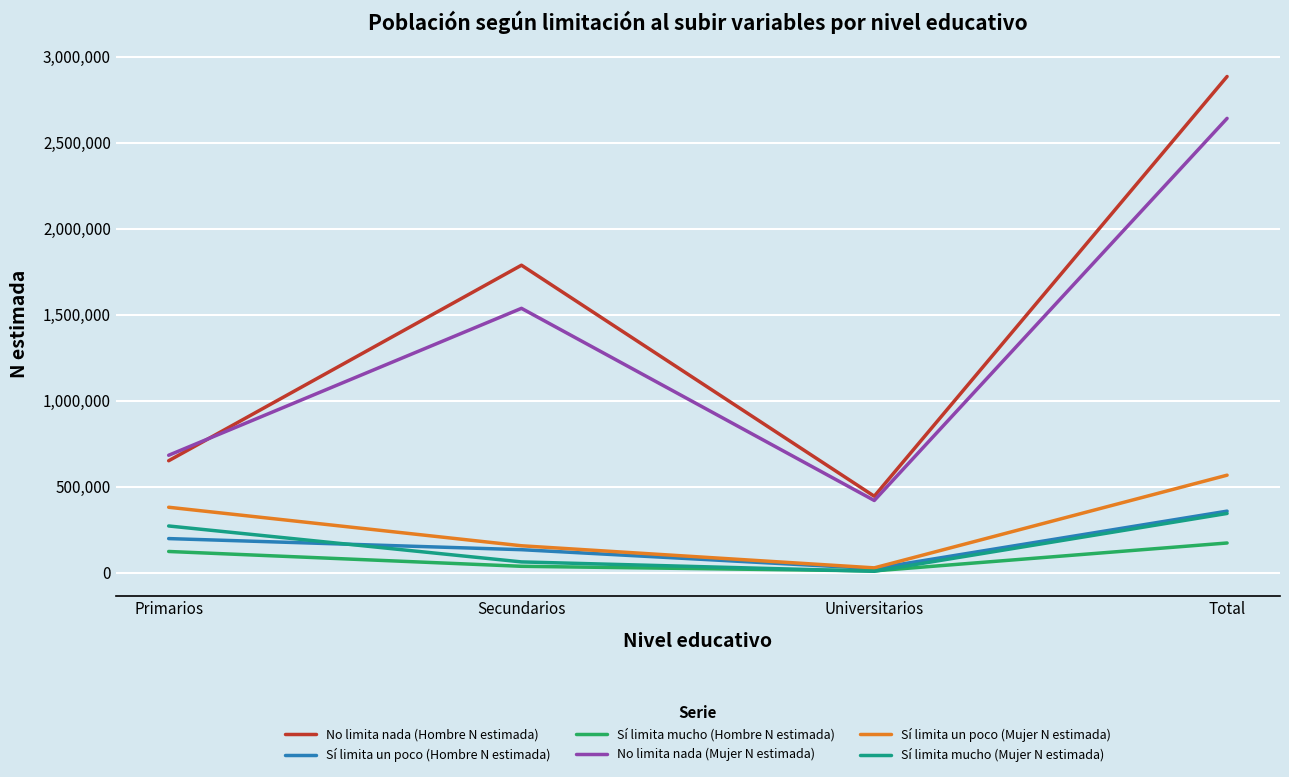

Which series has the largest total across all categories?

No limita nada (Hombre N estimada)